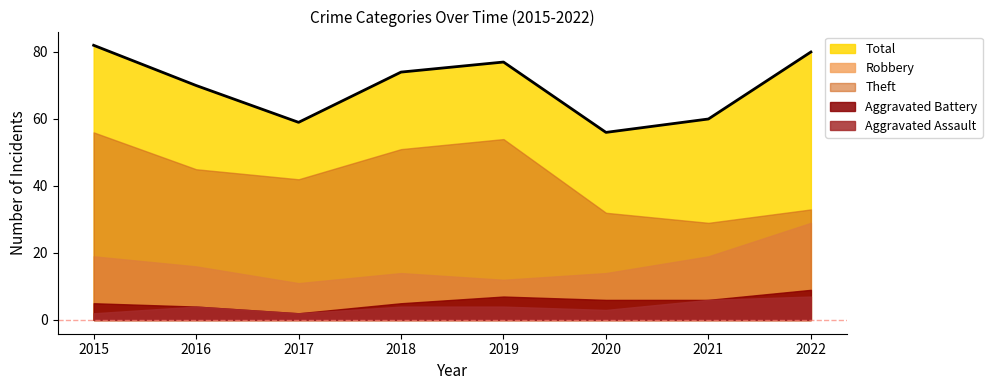

Where is Theft nearest to the value 42?

2017